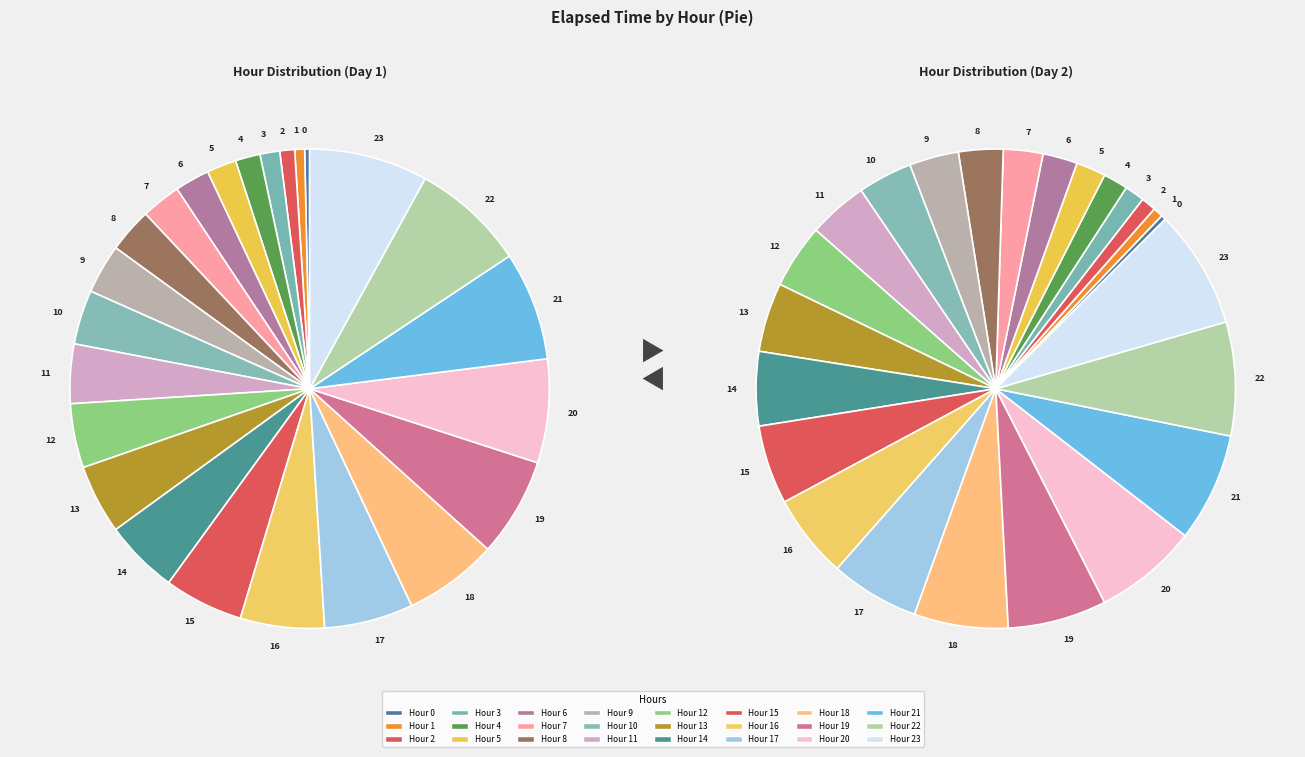

To the nearest percent, what is the difference between the largest and smallest slice percentages?

8%